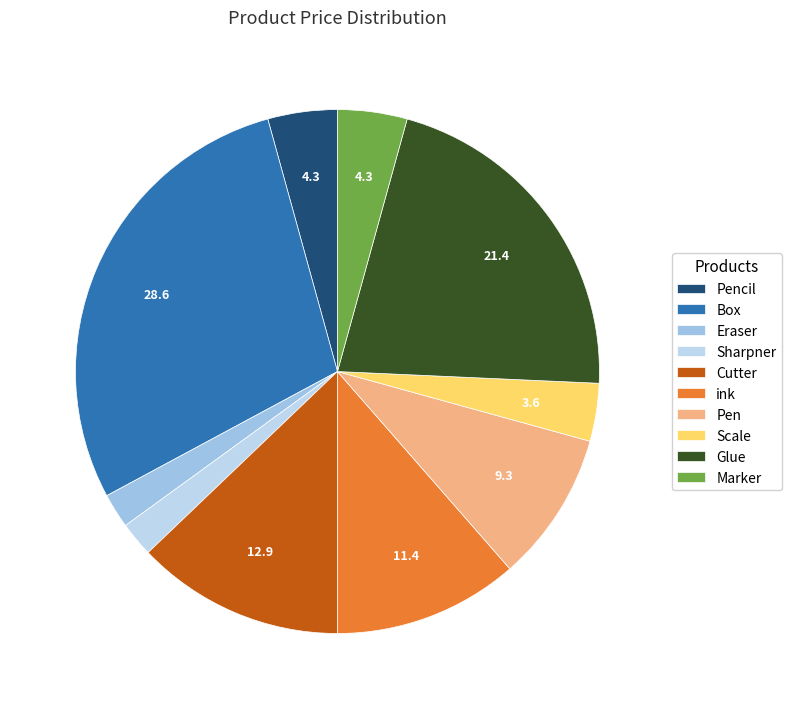

To the nearest percent, what percentage of the pie is Marker?

4%